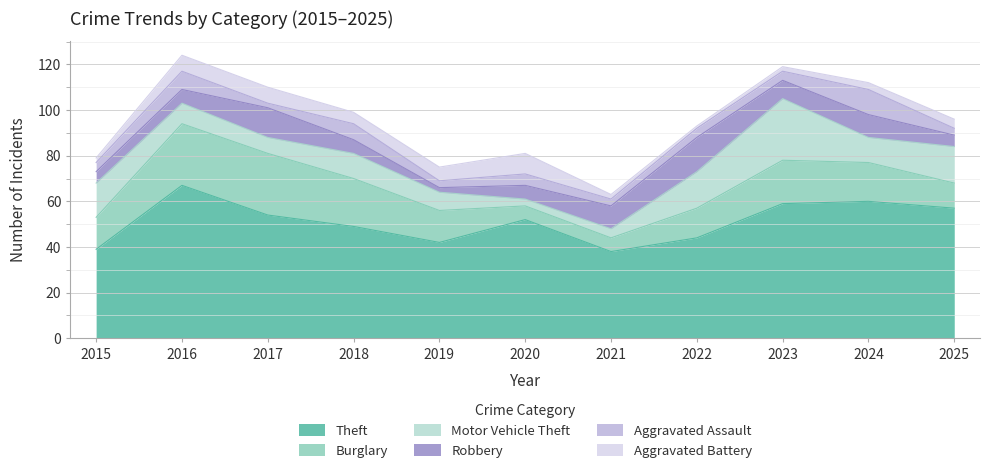

Which series has the largest range (max minus min)?

Theft